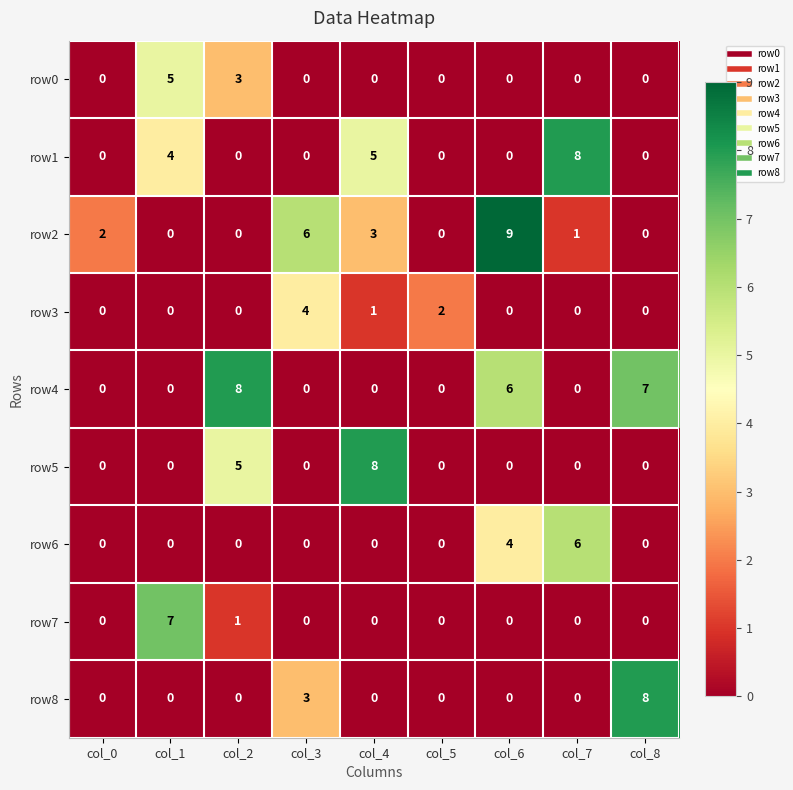

What is the sum of all row7 values?

8